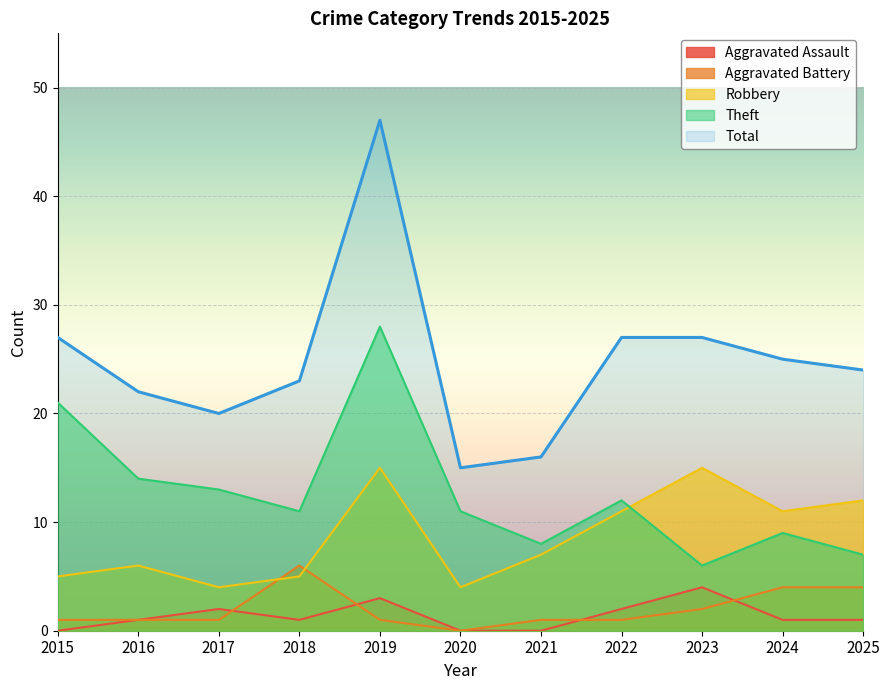

Rank the series by their maximum value, from lowest to highest.

Aggravated Assault, Aggravated Battery, Robbery, Theft, Total